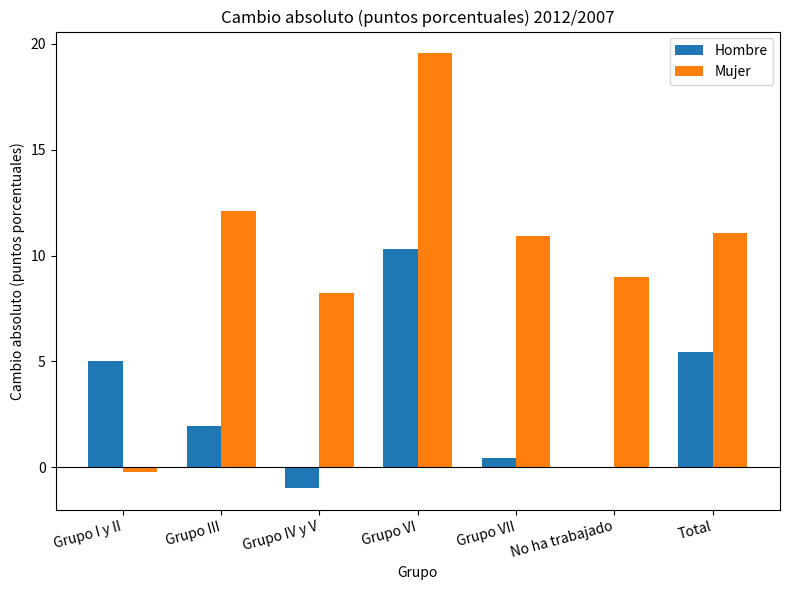

Which series changed the most between Grupo I y II and Total?

Mujer